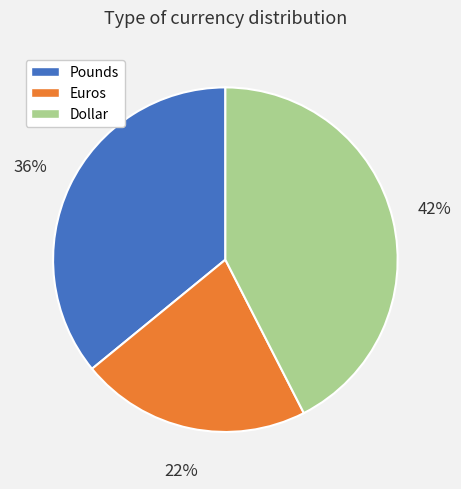

To the nearest percent, what is the combined percentage of Euros and Pounds?

58%